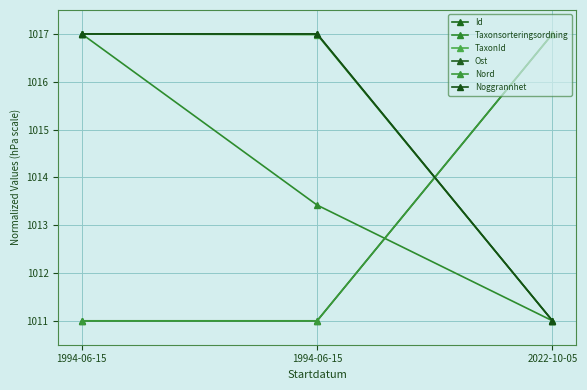

The Id series shows 1011.0 at 1994-06-15. True or false?

True